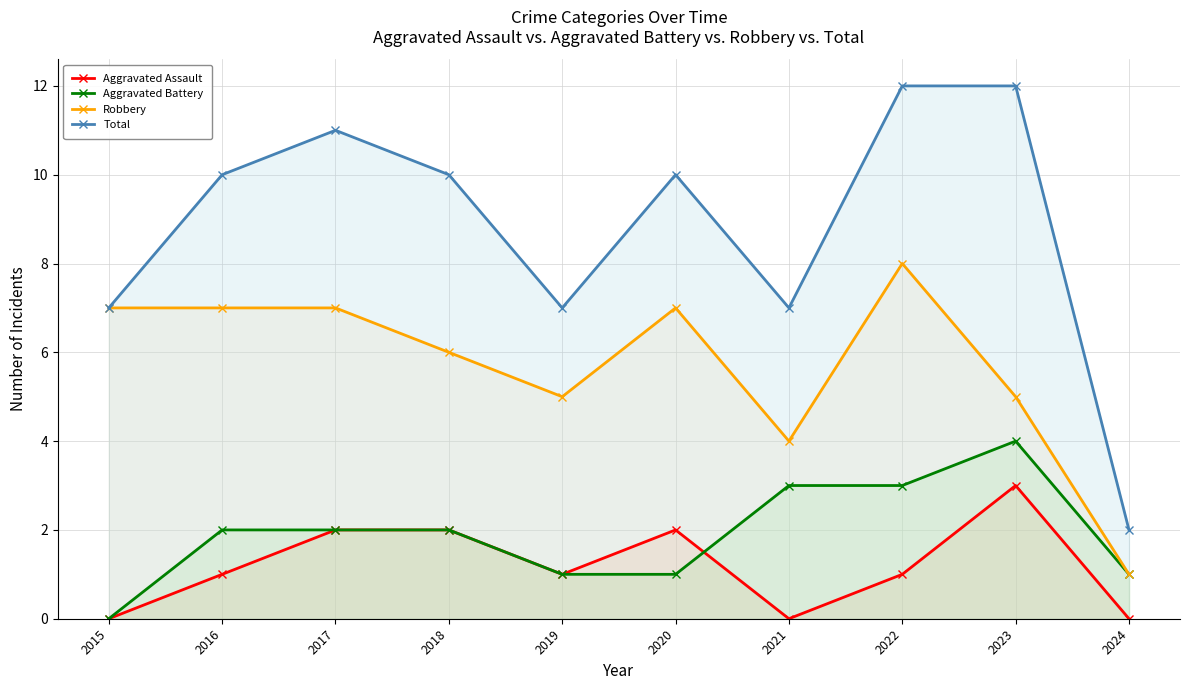

Which category has the lowest value across all series?

2015